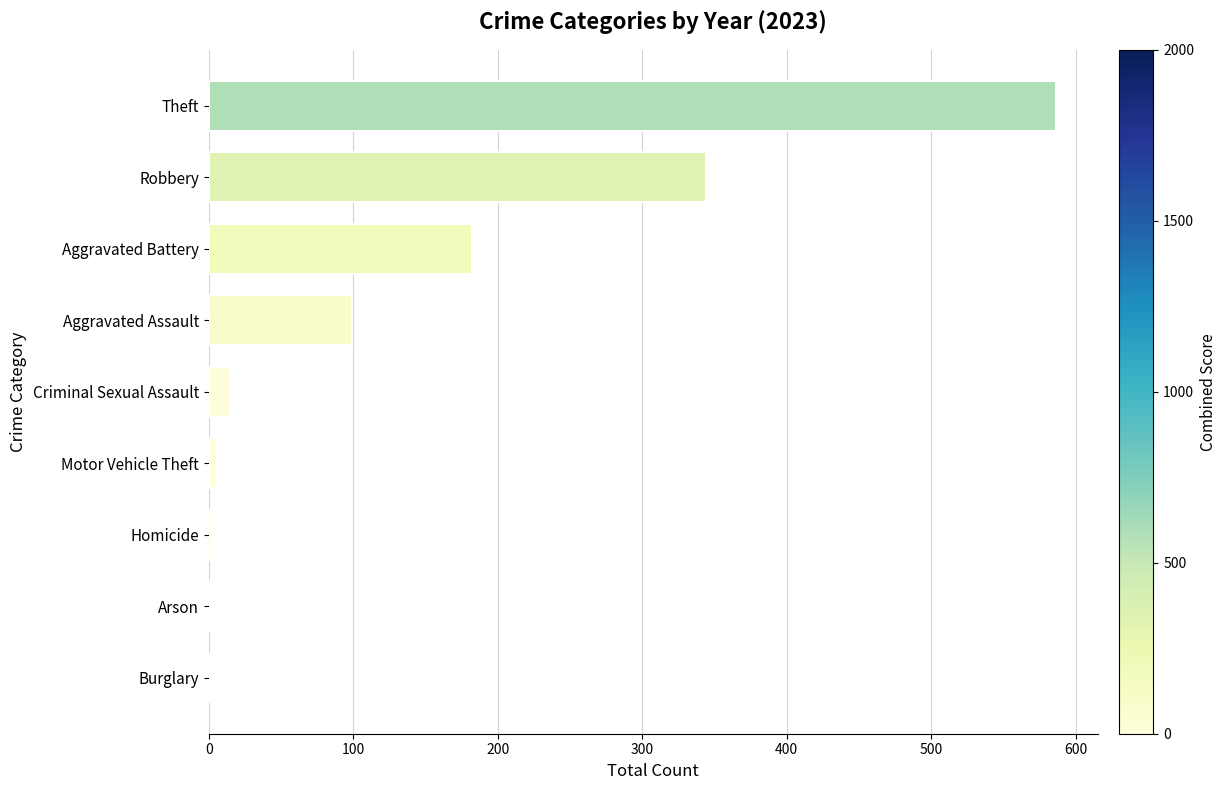

What is the sum of the values at Burglary and Robbery?

344